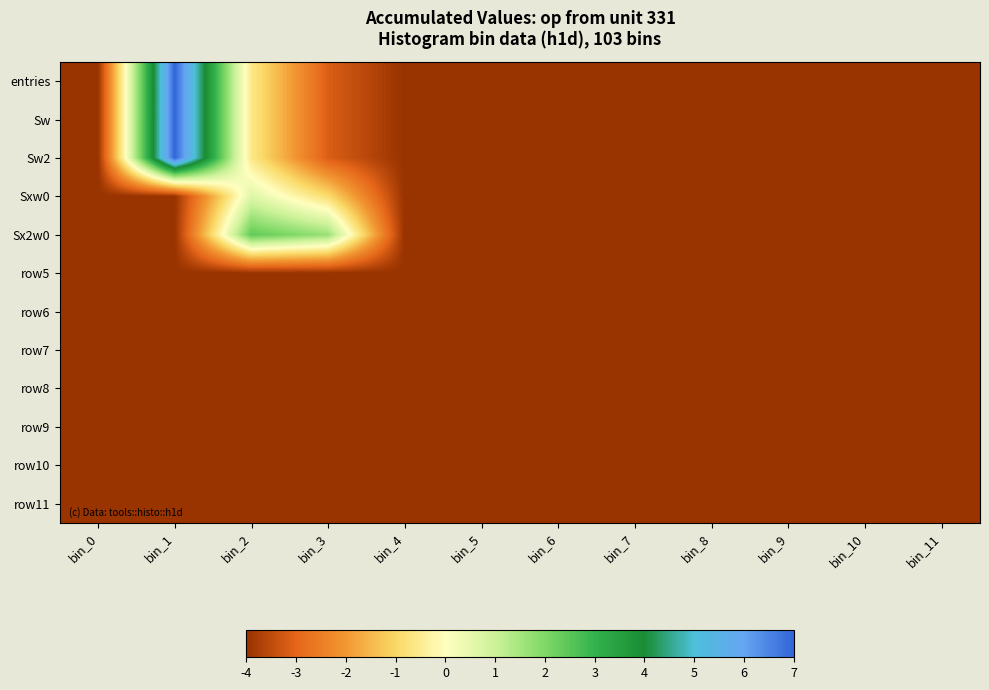

Which has a higher value, bin_8 or bin_7?

bin_8